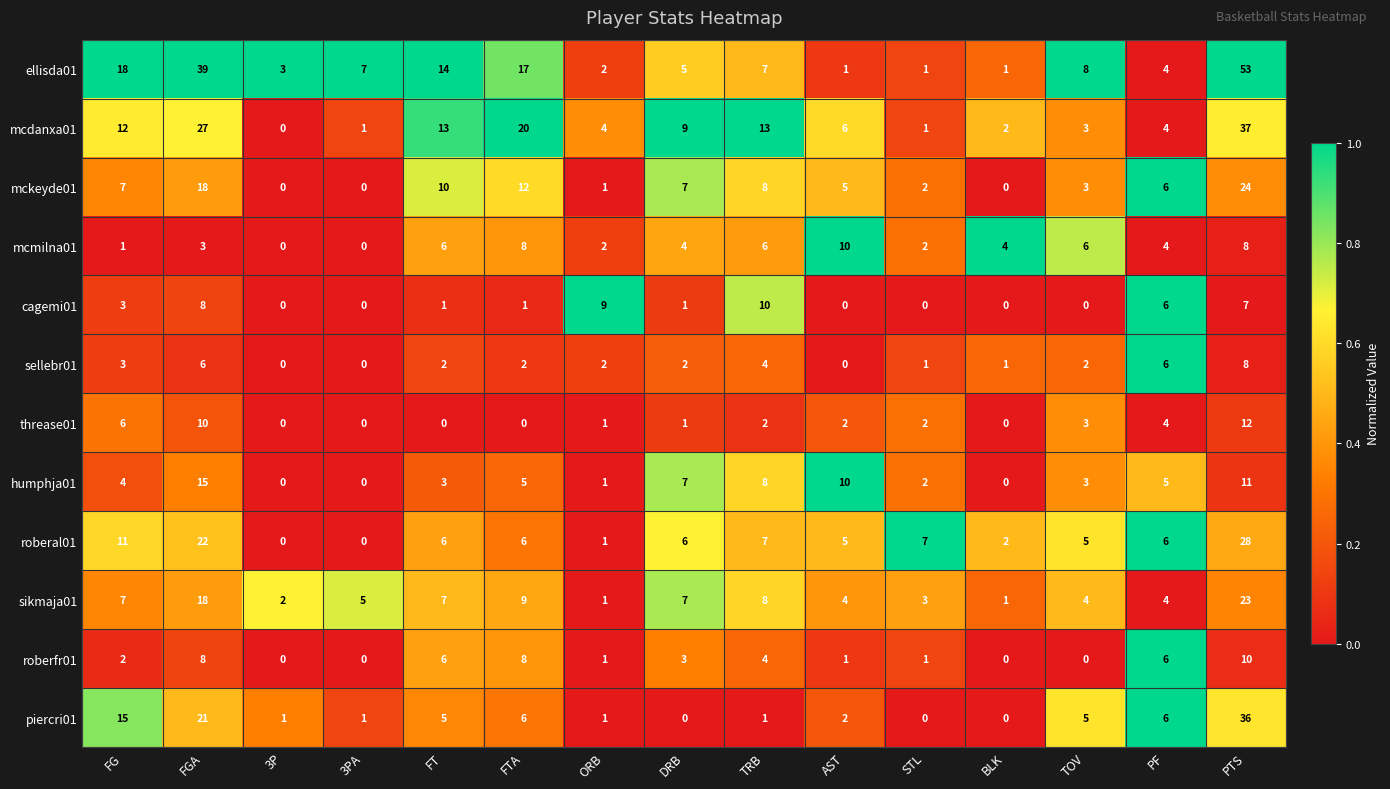

The value of mckeyde01 at FGA is 18. True or false?

True